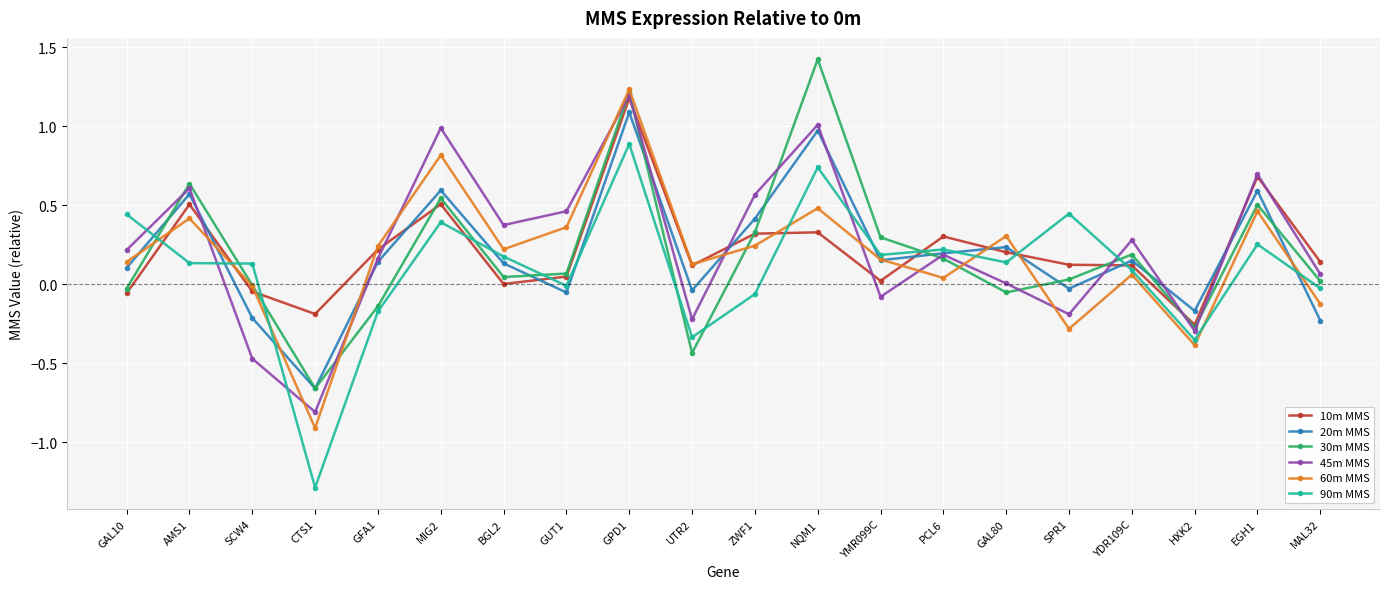

What is the label of the 8th point from the left?

GUT1